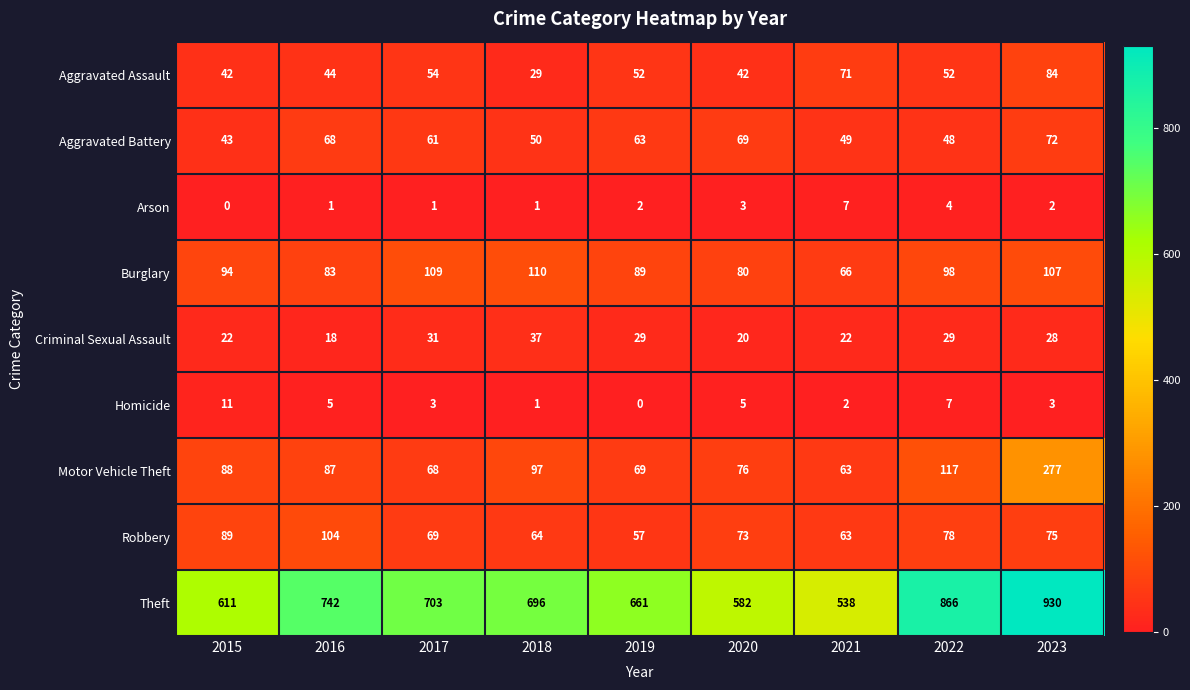

Which series has the largest total across all categories?

Theft